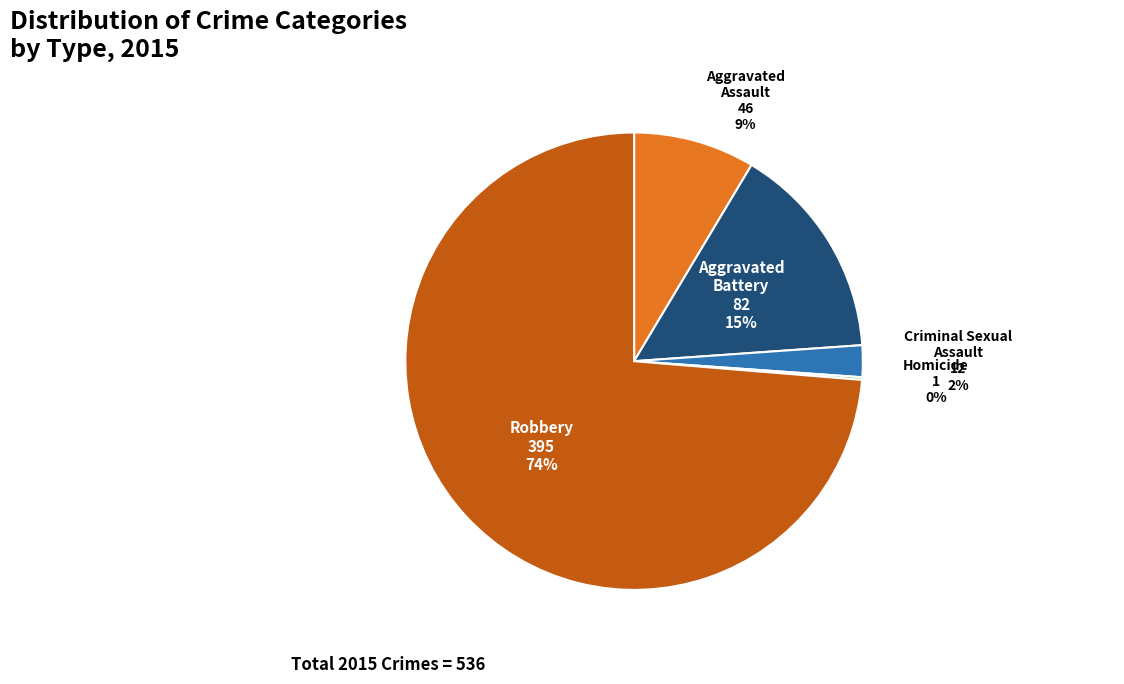

To the nearest percent, what is the average slice percentage?

20%